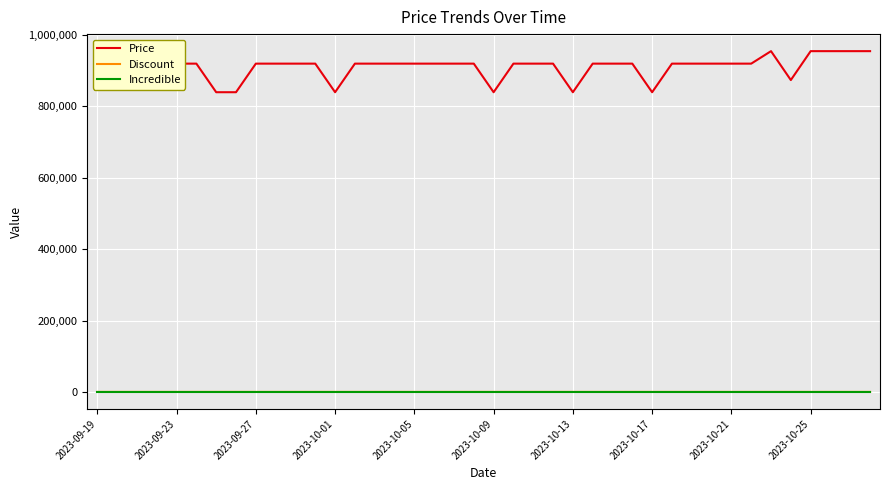

True or false: Incredible and Price cross at least once.

False